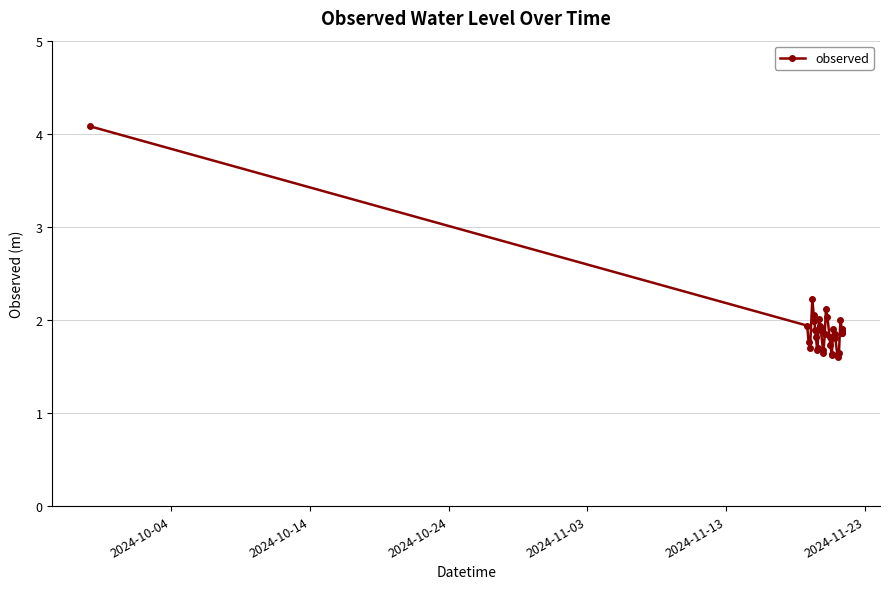

What is the minimum value shown in the chart?

1.6